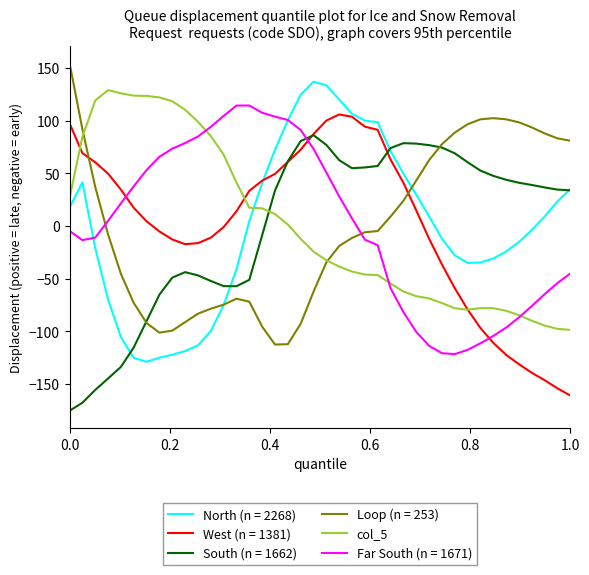

How many lines are shown in the chart?

6